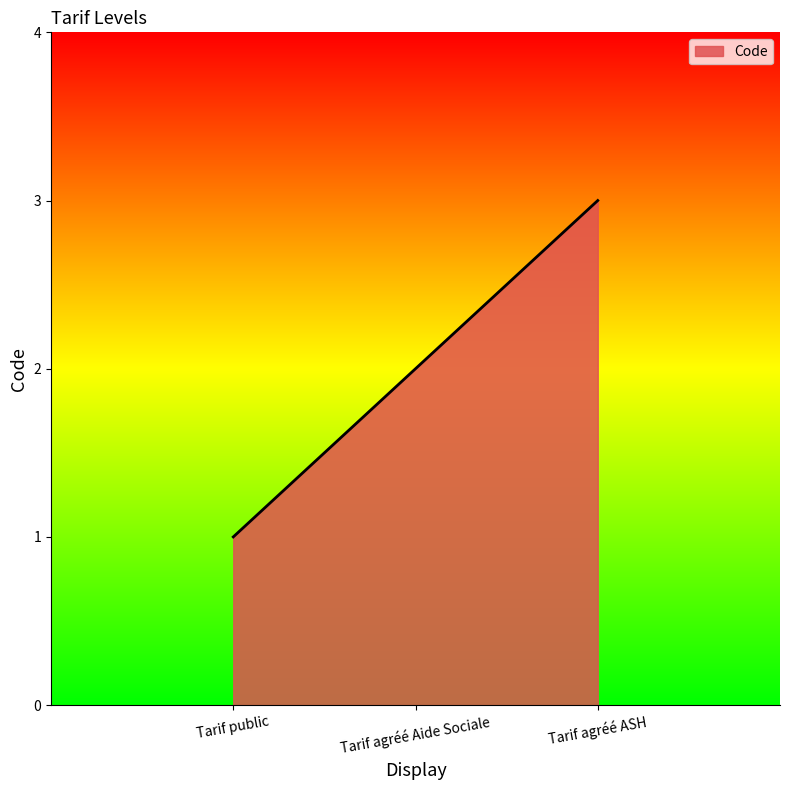

Count the number of categories in the chart.

3